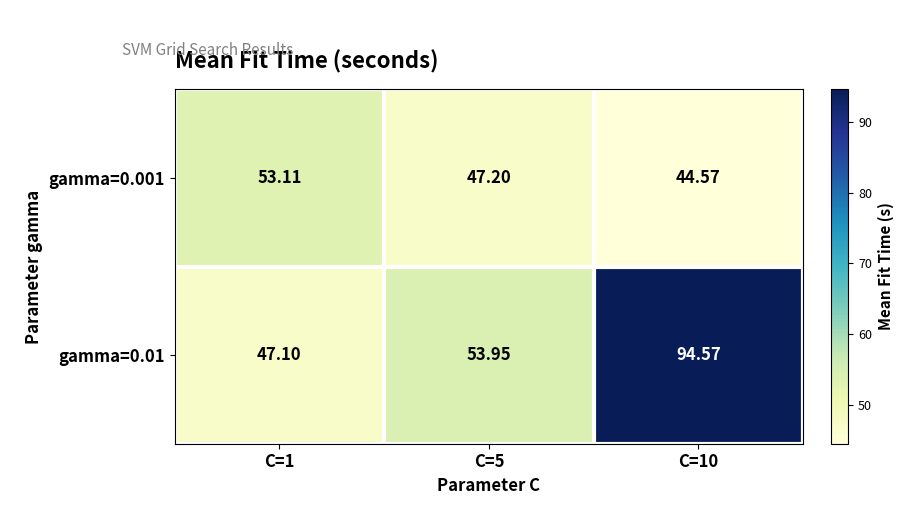

Which series has the widest spread of values?

gamma=0.01